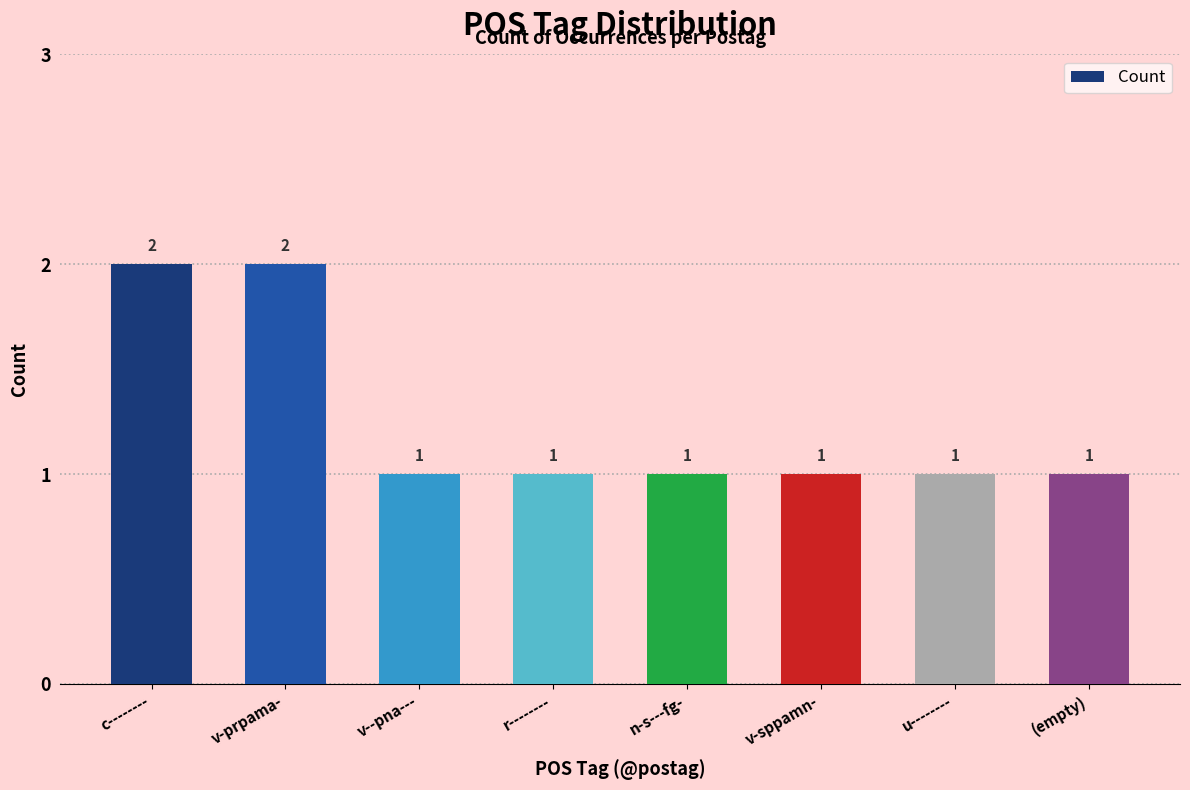

Are the bars grouped side by side (vs. stacked)?

No